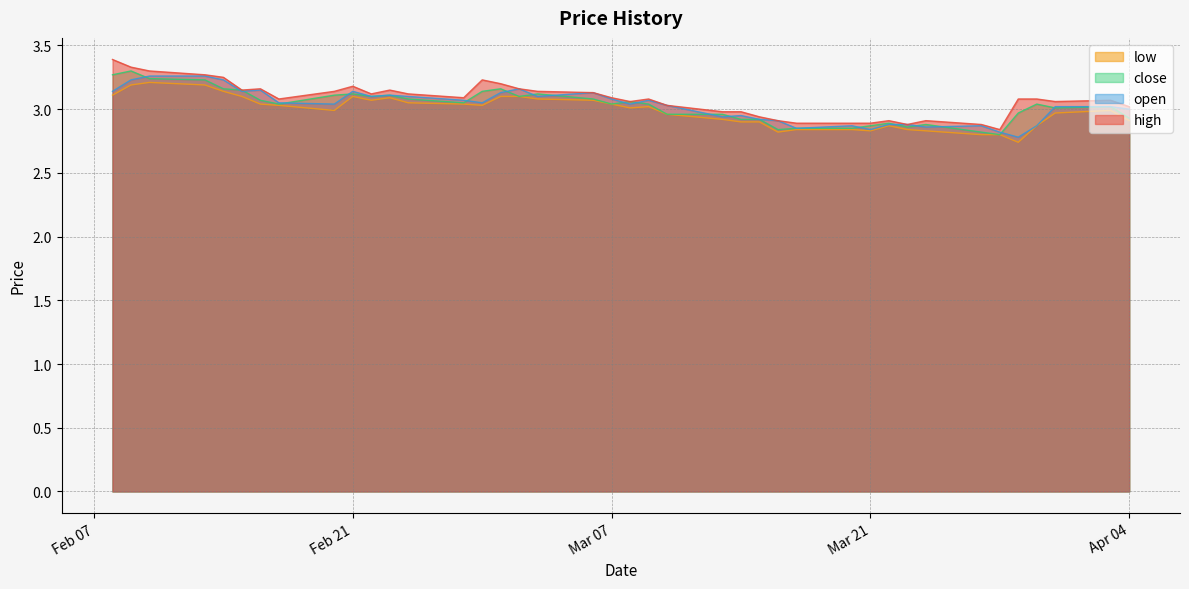

What is the lowest value of the high series?

2.8